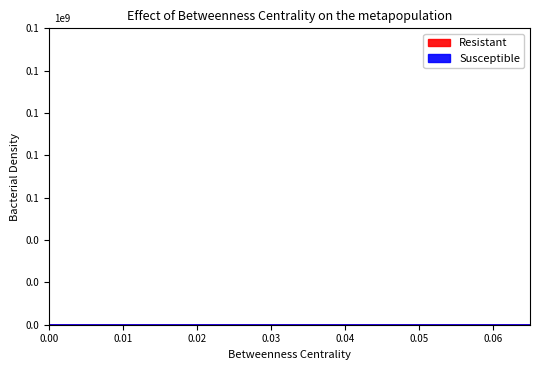

At how many categories does at least one series exceed 167?

16